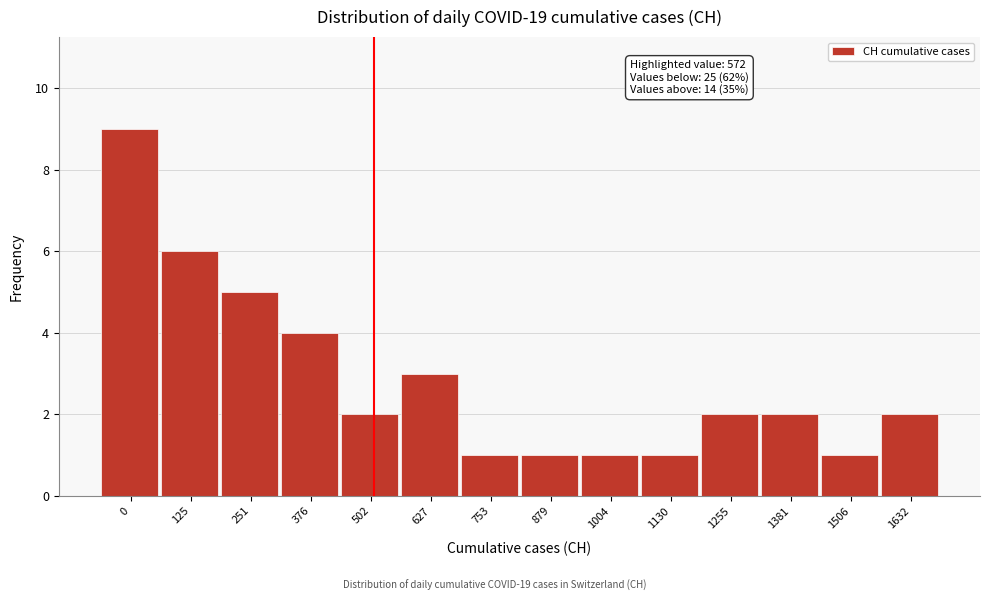

Reading left to right, extract all data points from this chart.

0=9	125=6	251=5	376=4	502=2	627=3	753=1	879=1	1004=1	1130=1	1255=2	1381=2	1506=1	1632=2